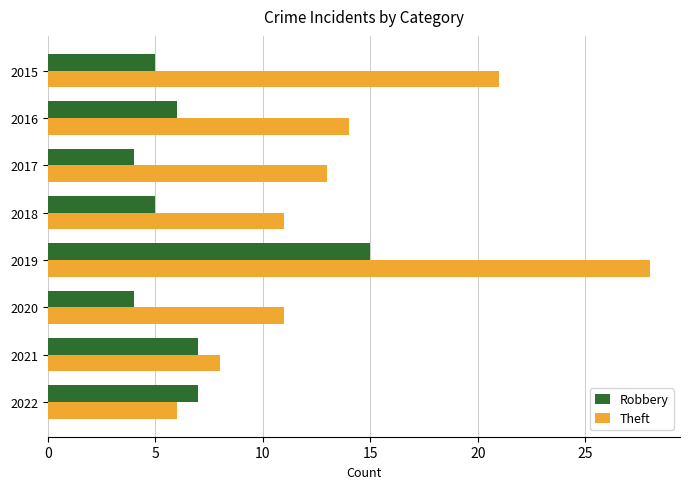

At how many categories does at least one series exceed 9?

6